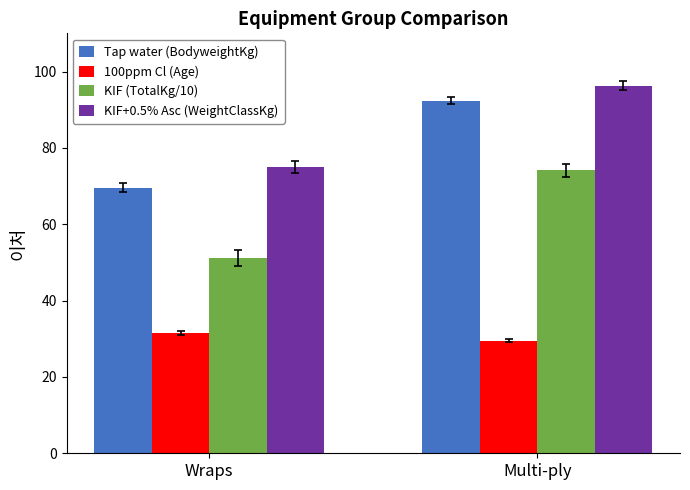

Does the chart contain any negative values?

No